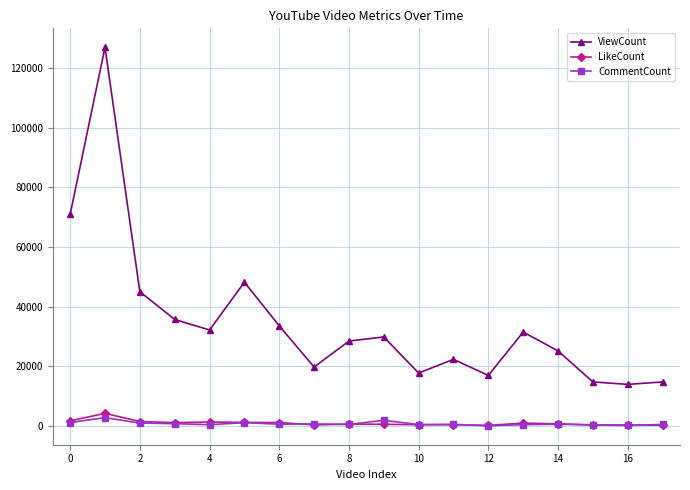

How many values in the CommentCount series are below 641?

9